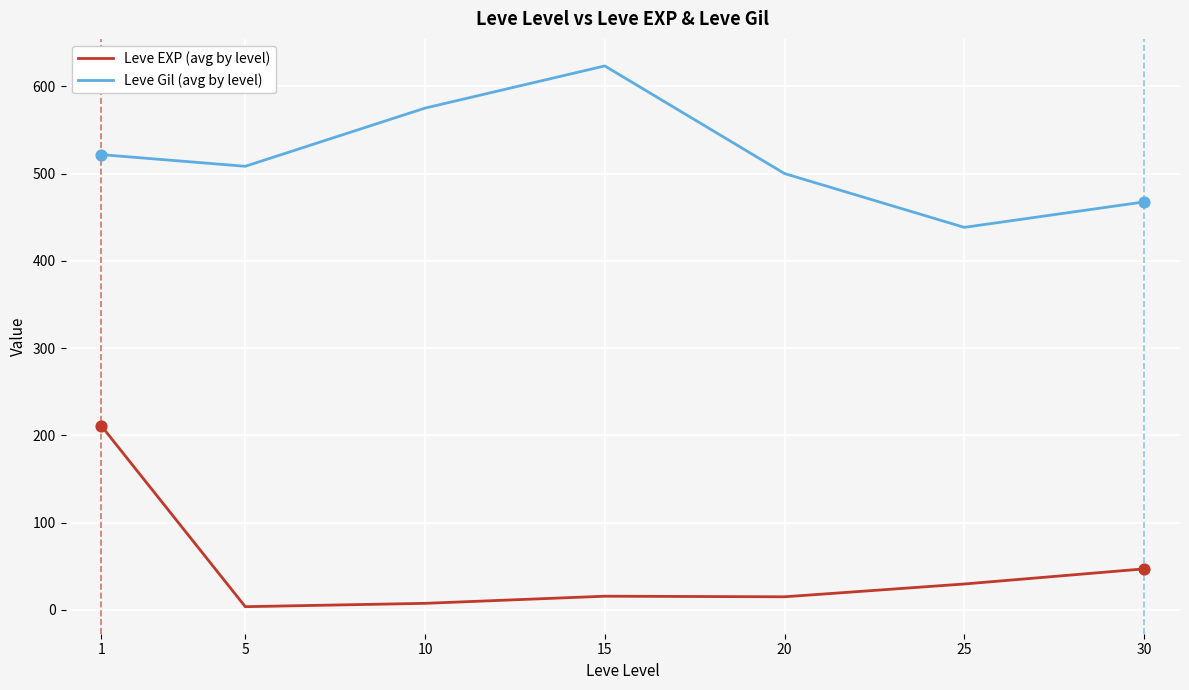

Between 5 and 10, which series saw the biggest shift?

Leve Gil (avg by level)